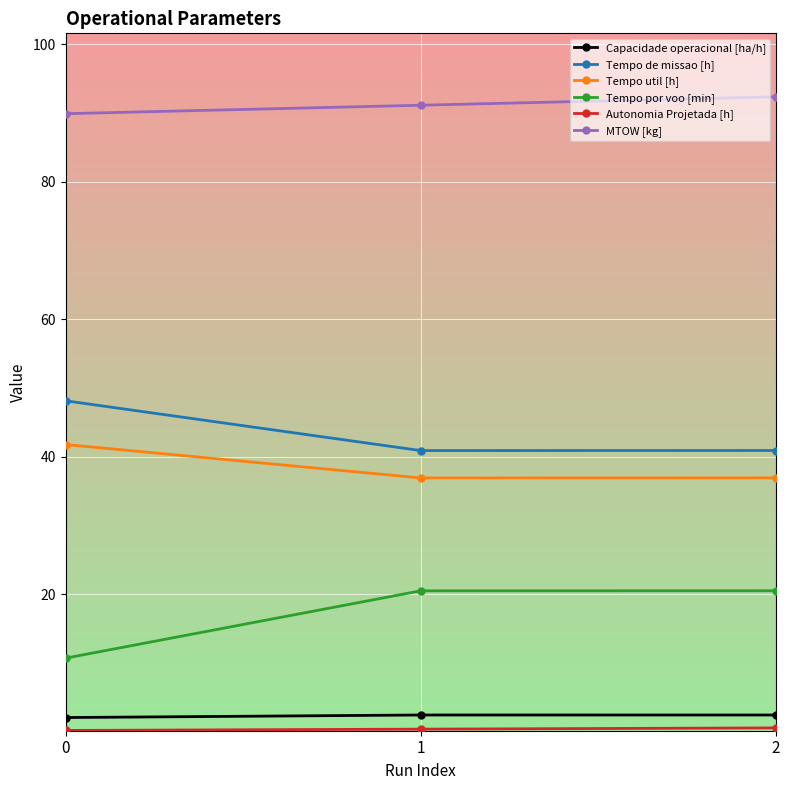

What is the value of the Tempo por voo [min] point at the 3rd from the left?

20.5